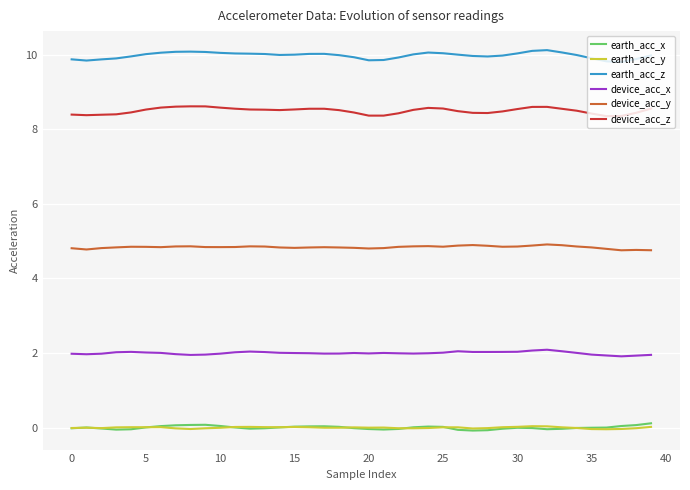

True or false: device_acc_z and device_acc_y cross at least once.

False